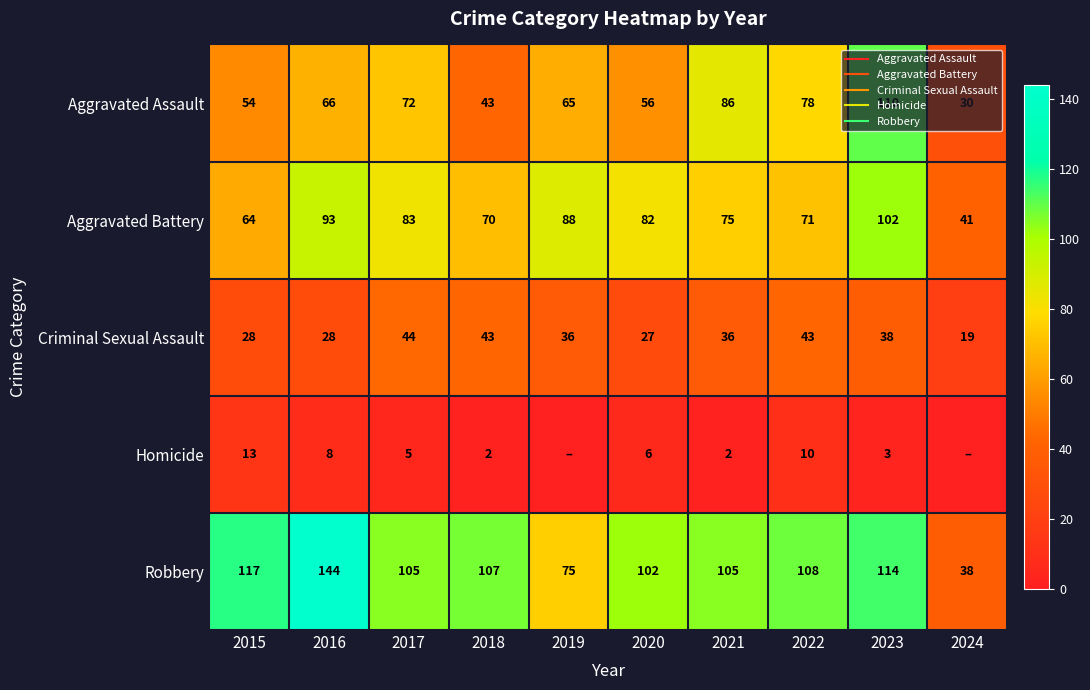

Which series has the largest range (max minus min)?

Robbery